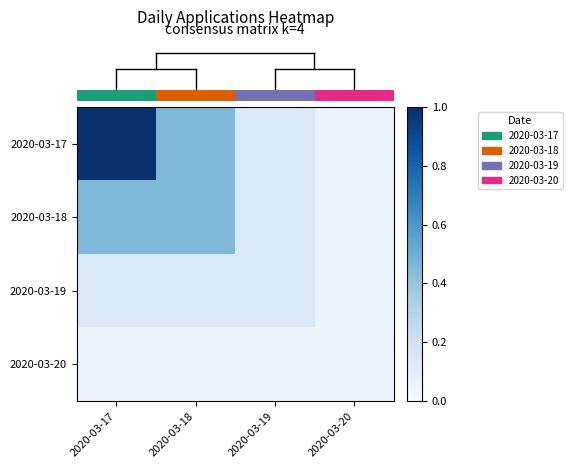

At which category does the chart reach its peak across all series?

2020-03-17